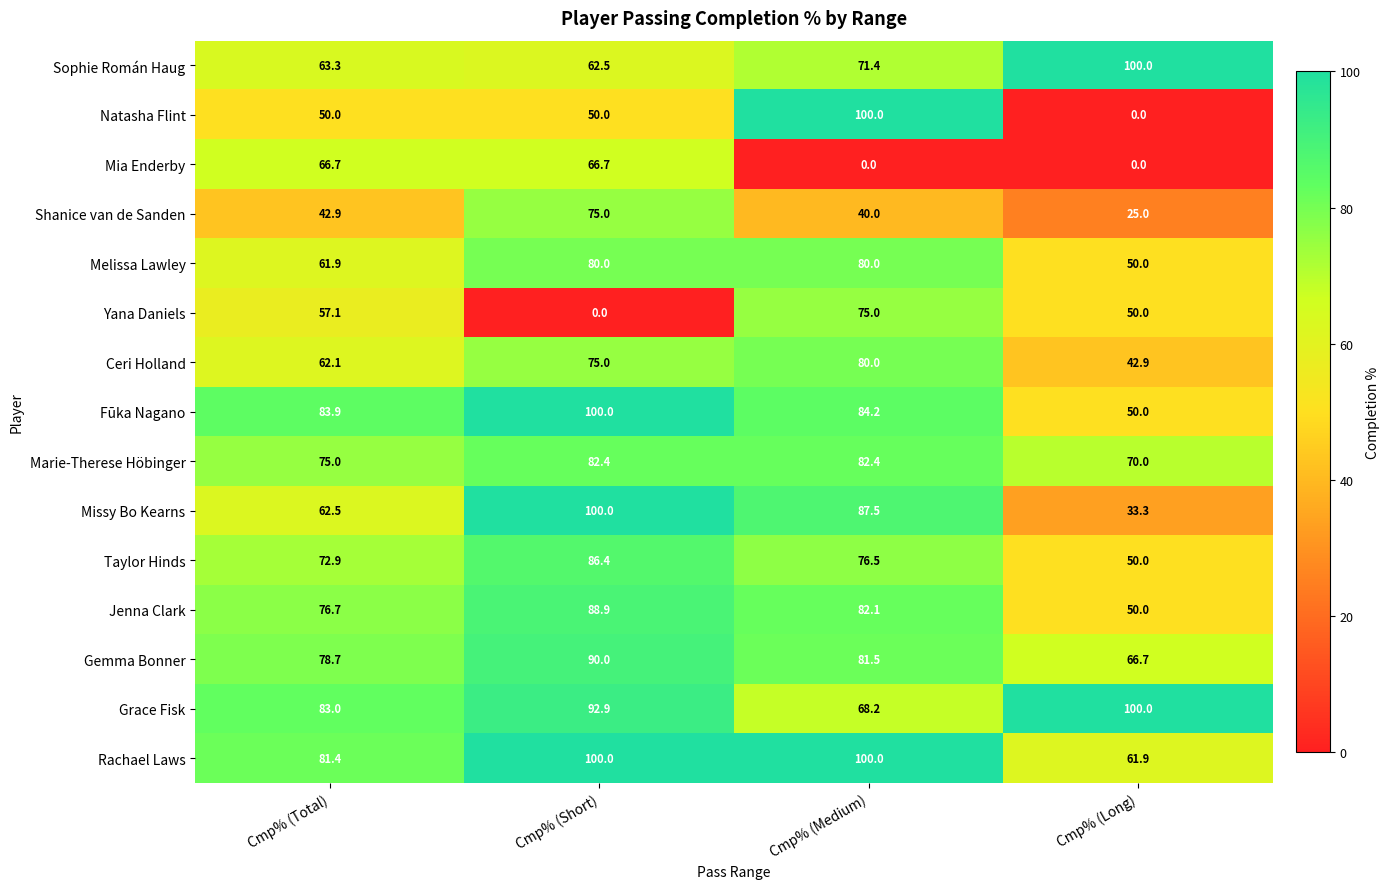

Which series changed the most between Cmp% (Short) and Cmp% (Medium)?

Yana Daniels